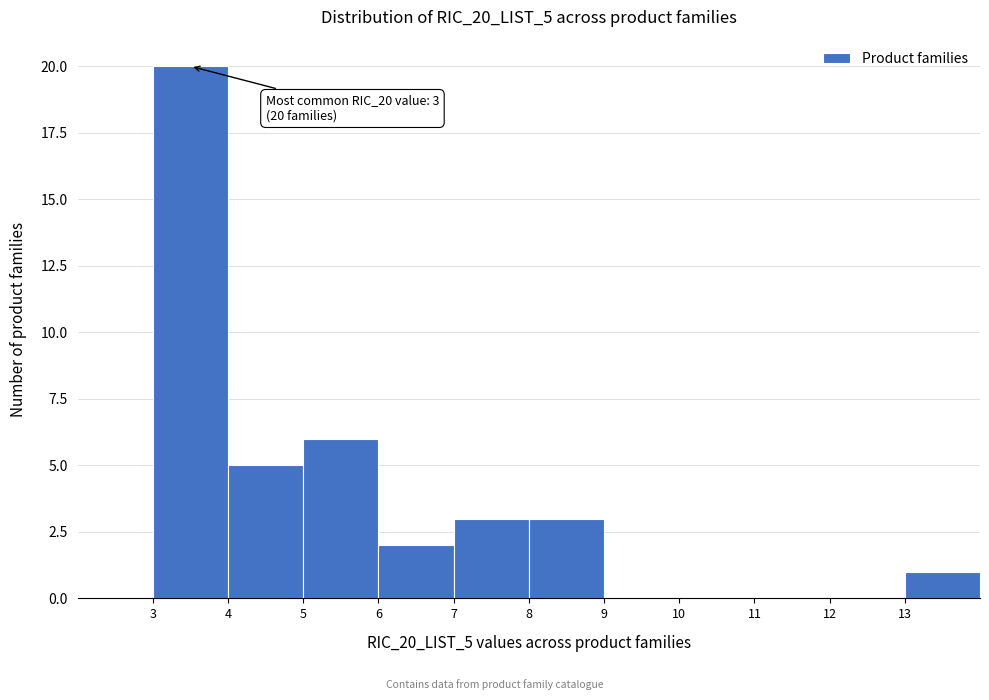

Over which range of the x-axis is the bar tallest?

3 to 4